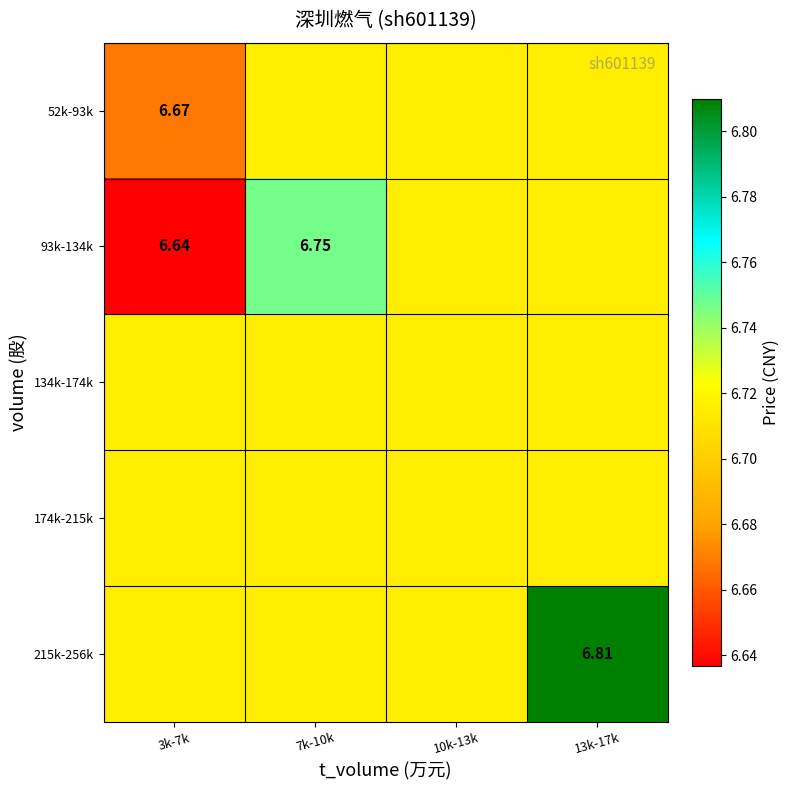

Where is 93k-134k nearest to the value 6?

3k-7k